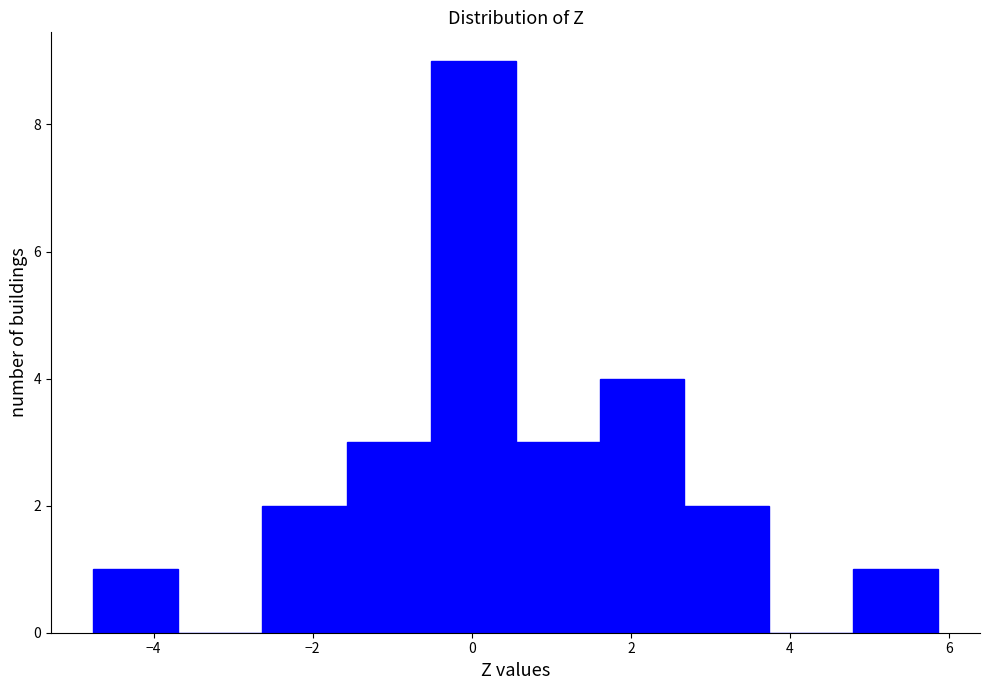

Reading left to right, transcribe this chart: for each bar, give the range it covers on the x-axis and its height. Neither the bar edges nor the heights are printed on the chart, so give them approximately, as read against the axes.

-4.8 to -3.6: 1
-3.6 to -2.6: 0
-2.6 to -1.6: 2
-1.6 to -0.6: 3
-0.6 to 0.6: 9
0.6 to 1.6: 3
1.6 to 2.6: 4
2.6 to 3.8: 2
3.8 to 4.8: 0
4.8 to 5.8: 1